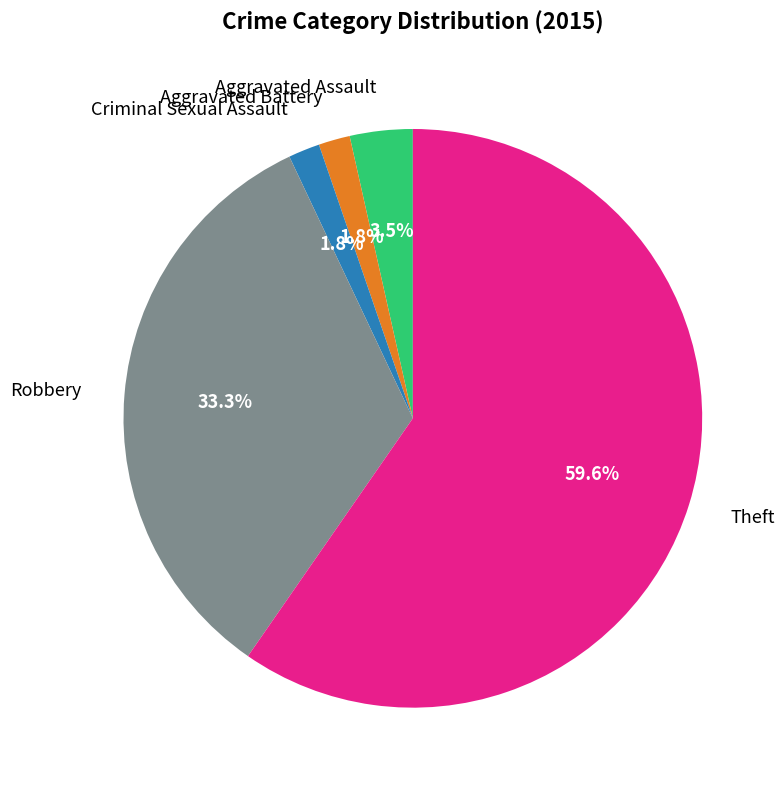

To the nearest percent, what percentage of the pie is Theft?

60%